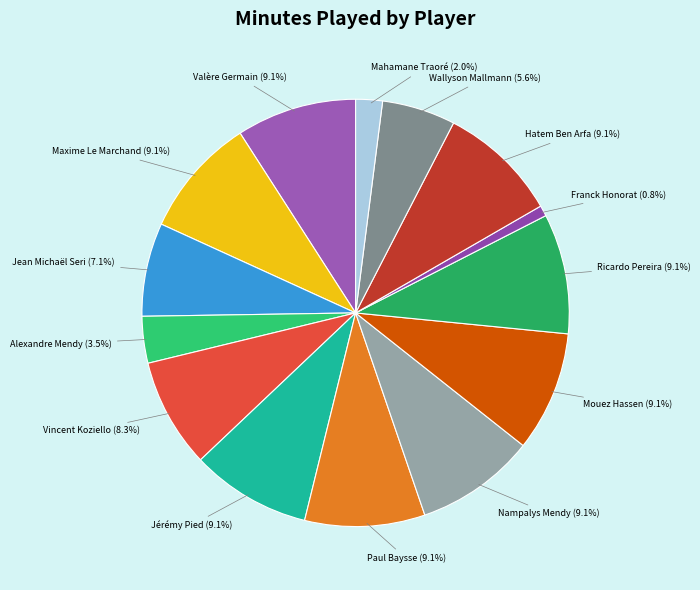

How many slices are in this pie chart?

14